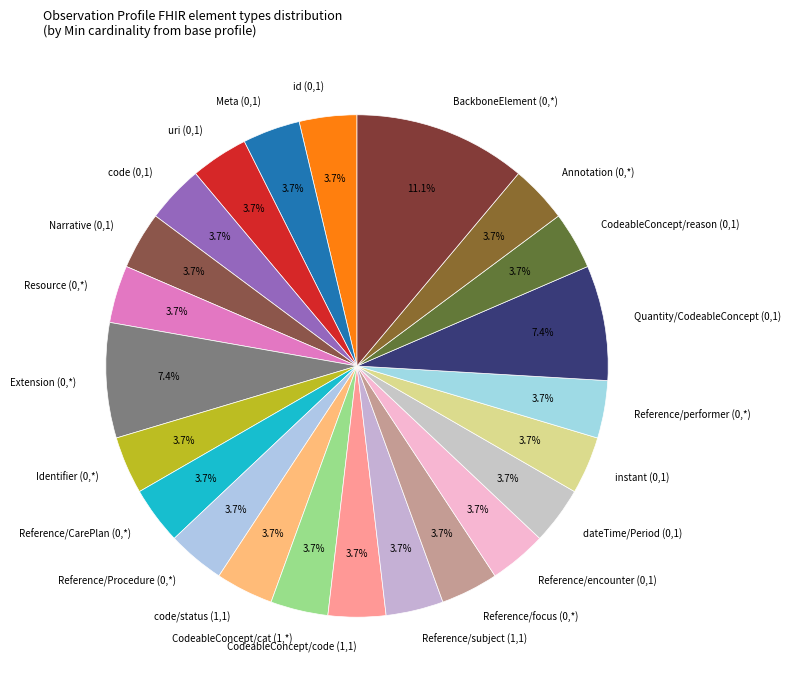

What is the largest slice in the pie chart?

BackboneElement (0,*)